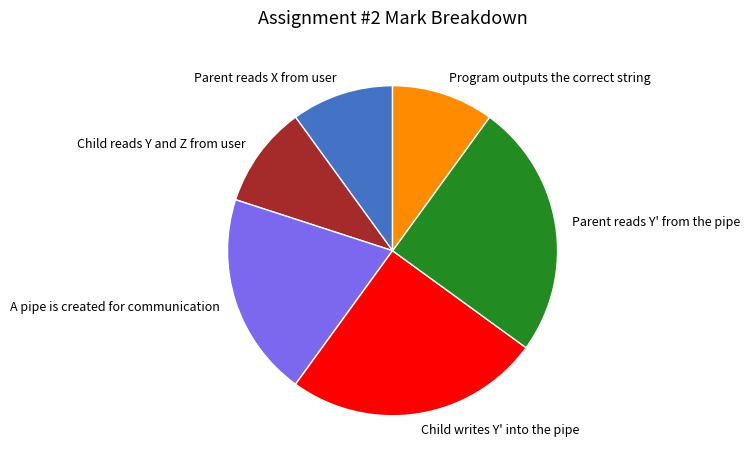

Is Child writes Y' into the pipe the majority of the pie?

No